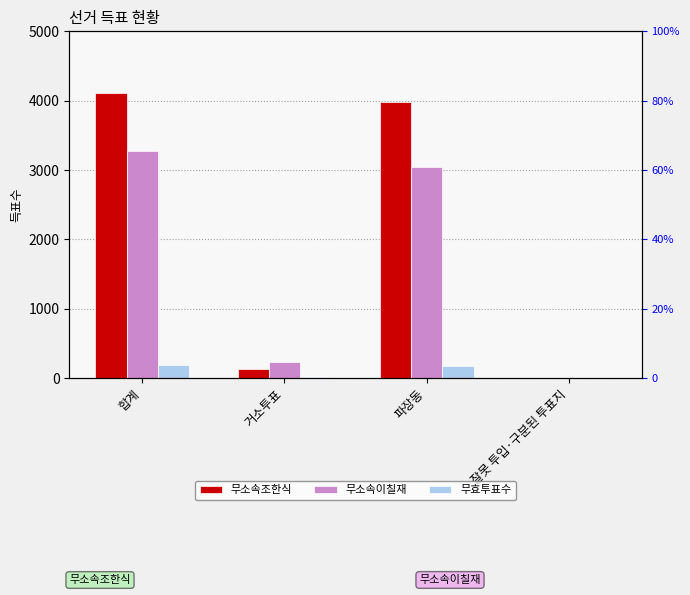

What is the greatest value displayed?

4118